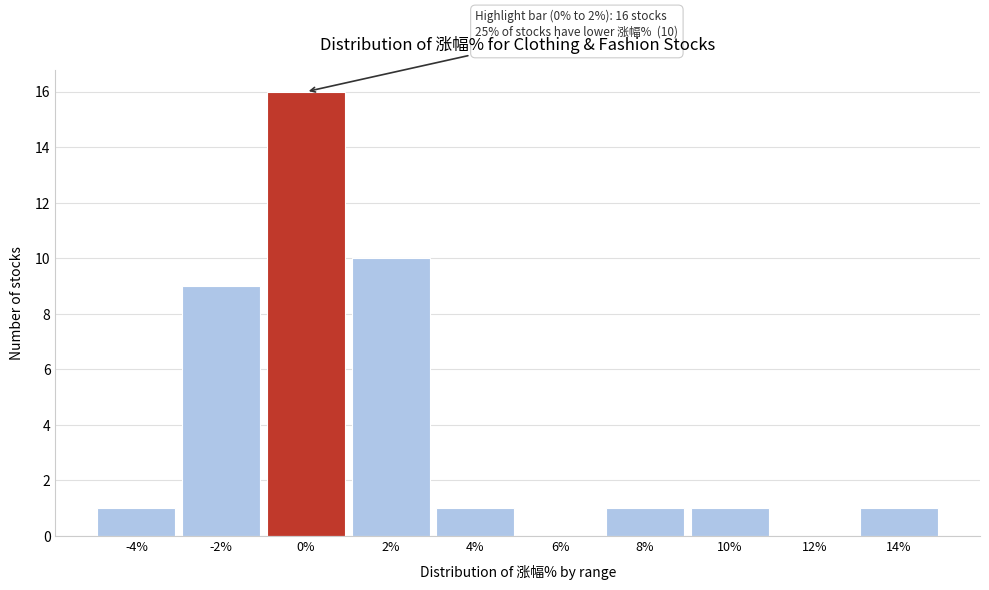

Reading left to right, list all the values displayed in this chart.

-4%=1	-2%=9	0%=16	2%=10	4%=1	6%=0	8%=1	10%=1	12%=0	14%=1